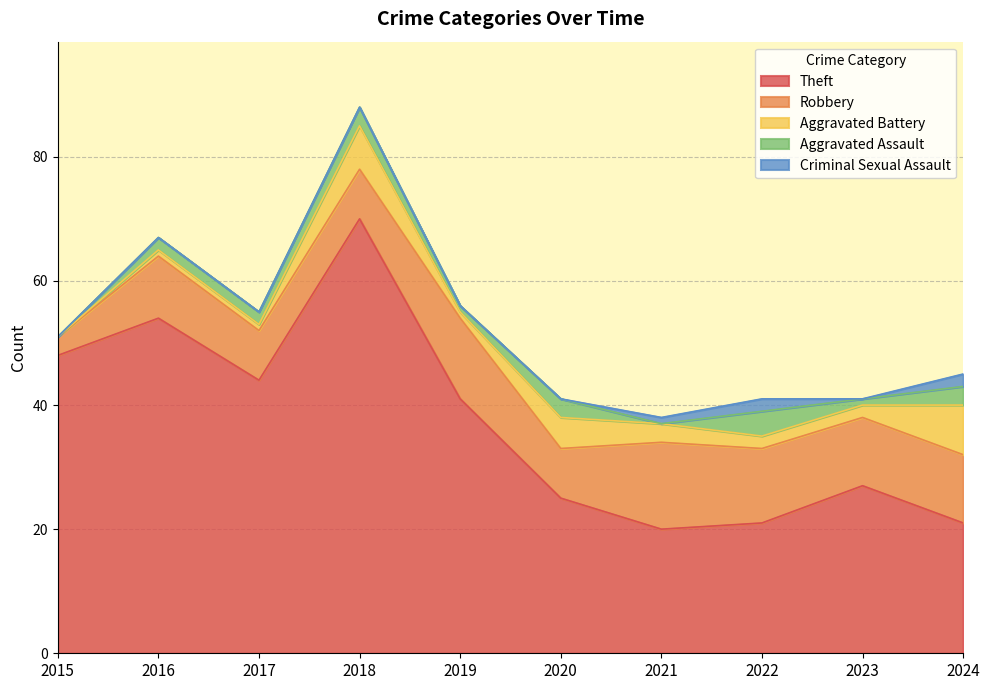

True or false: Criminal Sexual Assault and Theft intersect in this chart.

False